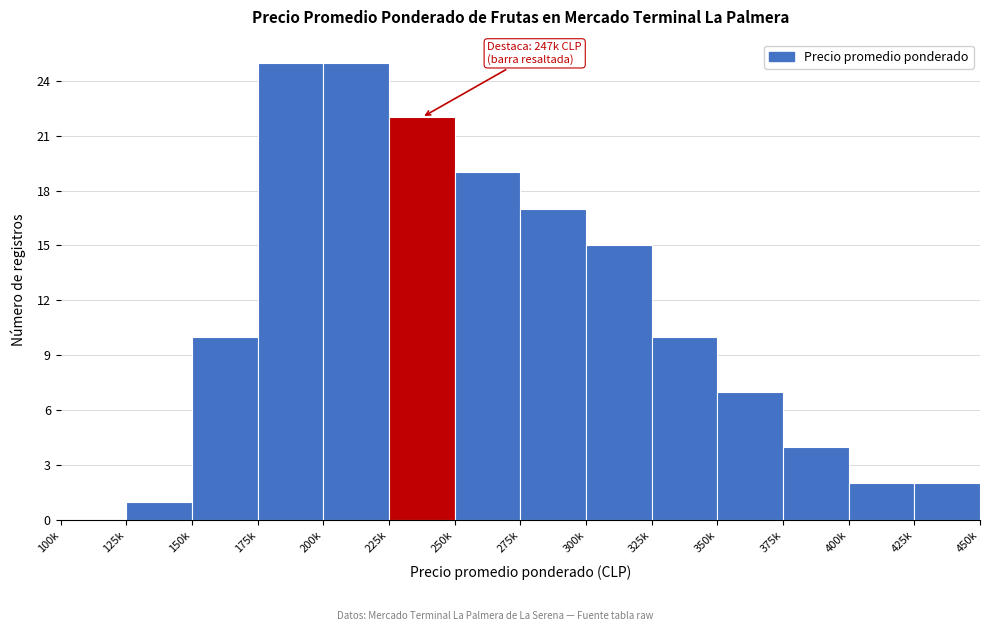

Reading left to right, what are all the values shown in this chart?

100k=0	125k=1	150k=10	175k=25	200k=25	225k=22	250k=19	275k=17	300k=15	325k=10	350k=7	375k=4	400k=2	425k=2